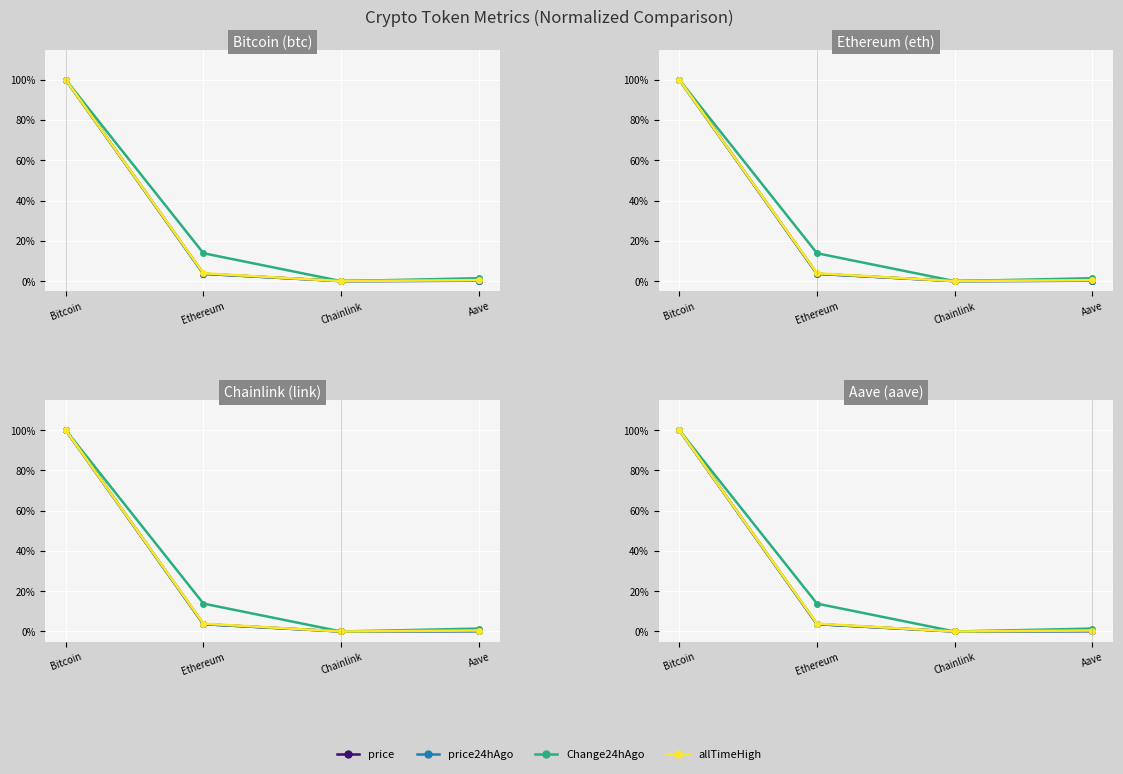

What is the average value of the allTimeHigh series?

0.3